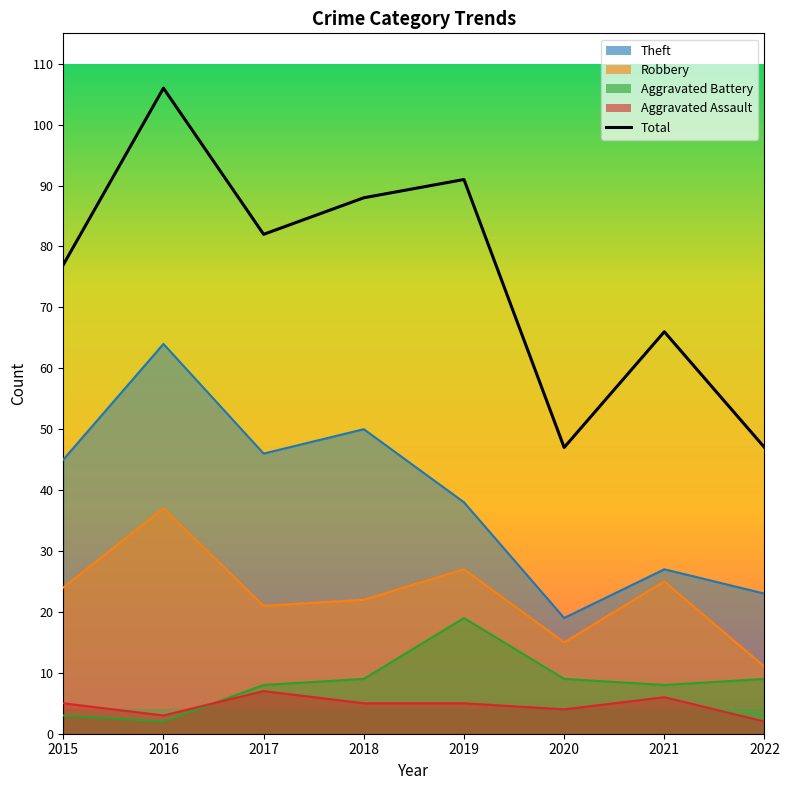

At which category does the chart reach its minimum across all series?

2016